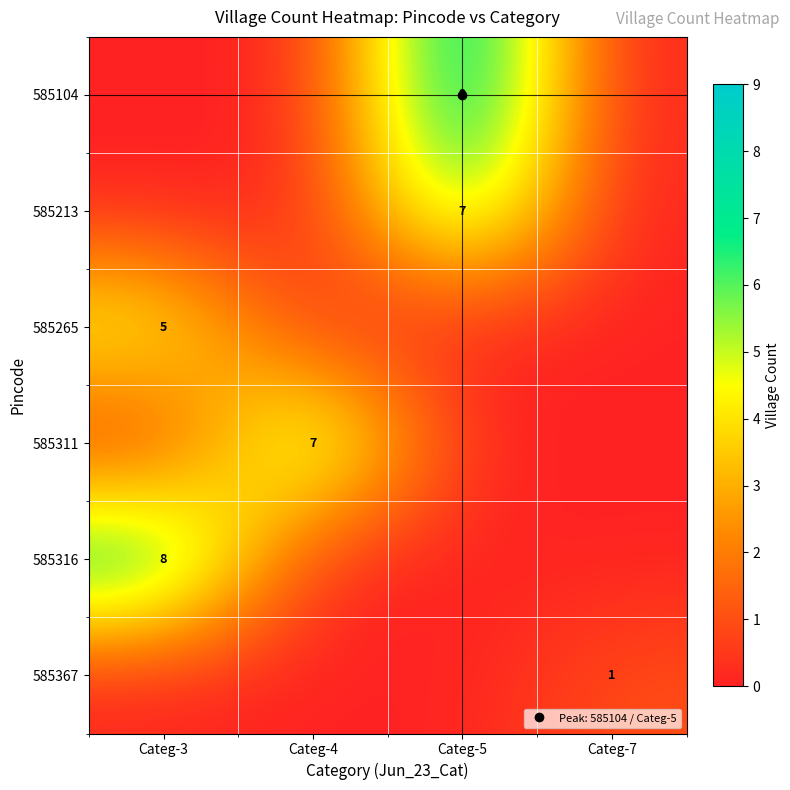

What is the difference between the highest and lowest values at Categ-3?

8